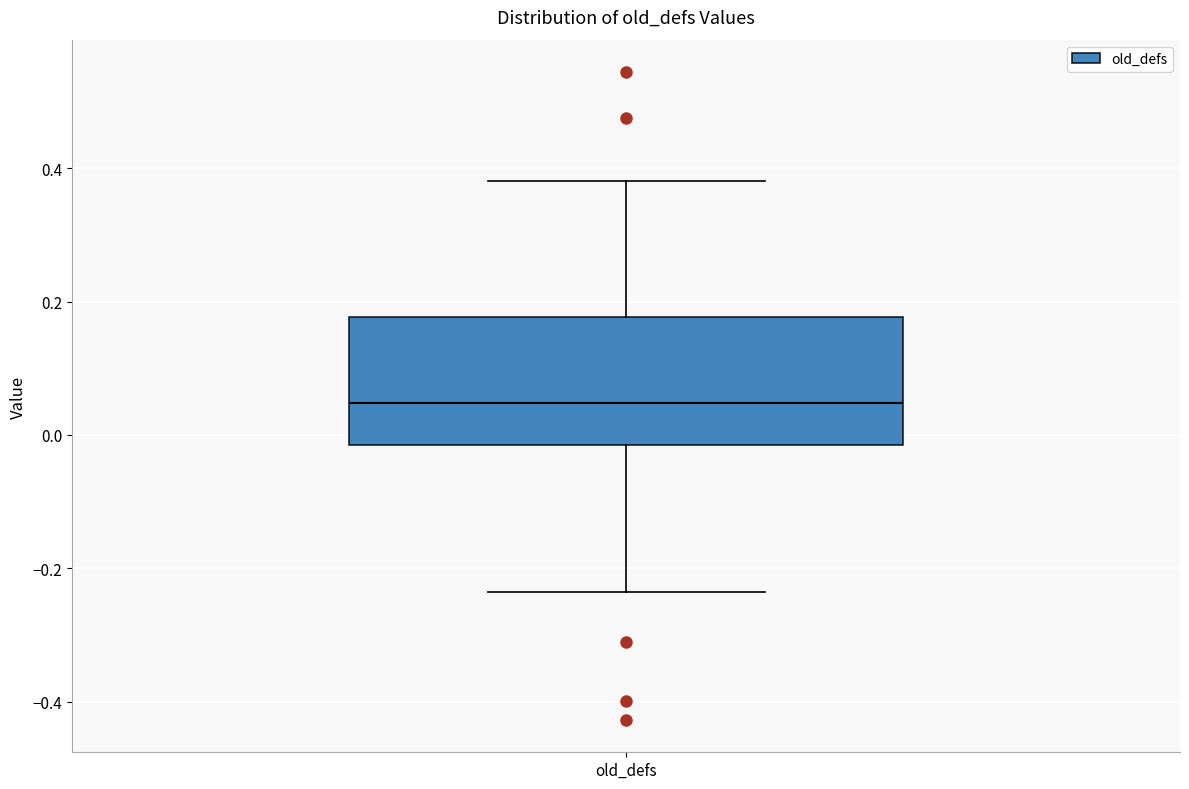

Read this box plot against the y-axis: the position of the median line, the range covered by the box, and the ends of both whiskers. The values are not printed on the chart, so give them approximately, as read against the axis.

median 0.04, box -0.02 to 0.18, whiskers -0.24 to 0.38